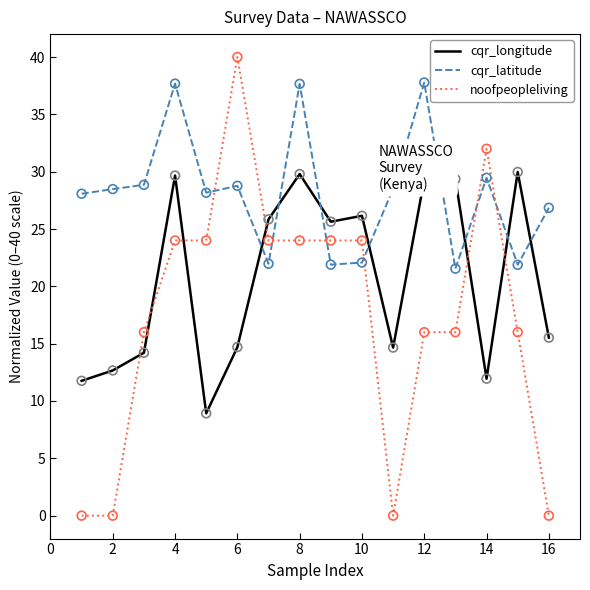

Which series has the largest total across all categories?

cqr_latitude